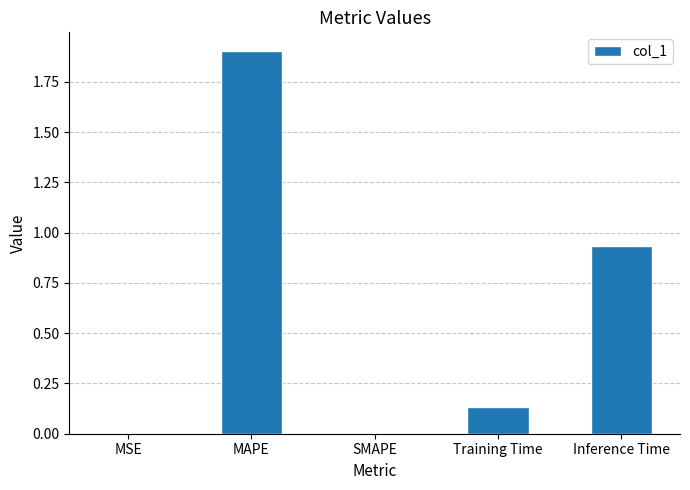

At which category does the chart reach its peak across all series?

MAPE